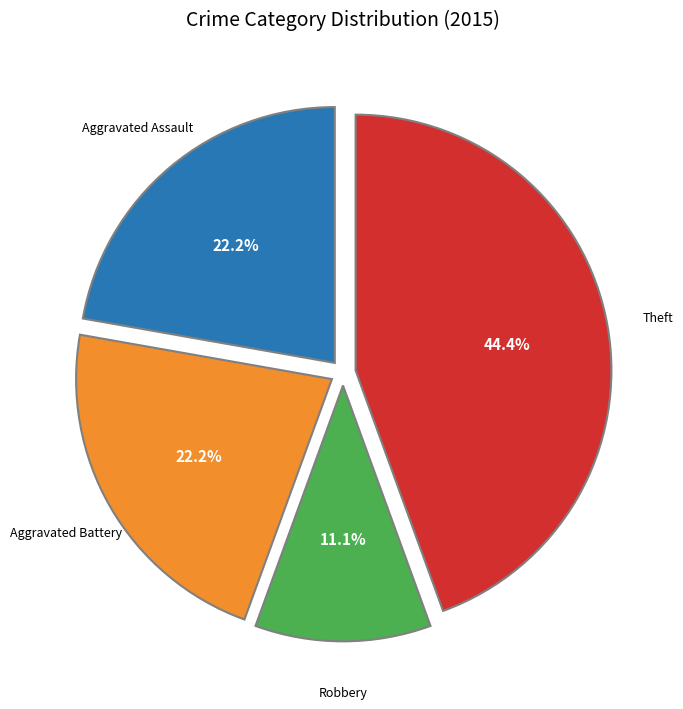

Is there a majority slice in this chart?

No